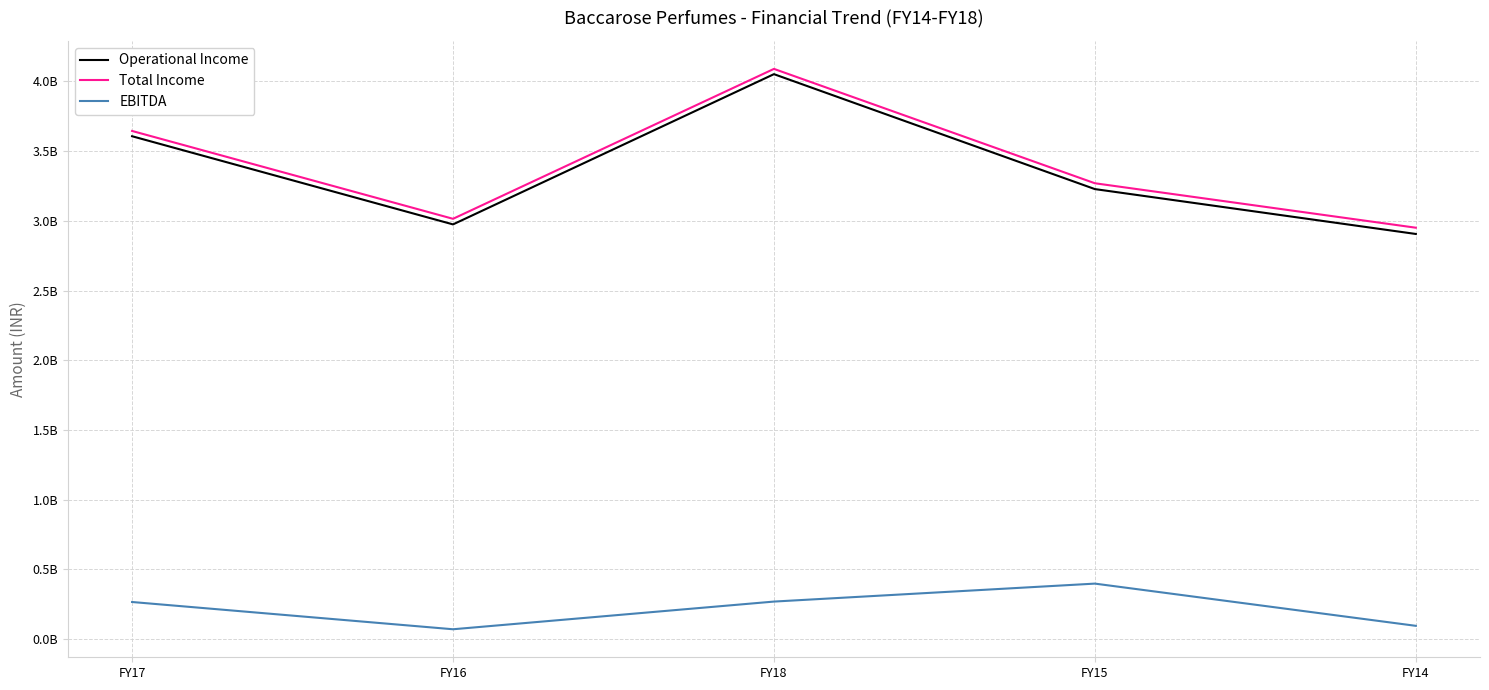

Is the value of Operational Income at FY17 greater than the value of EBITDA at FY18?

Yes